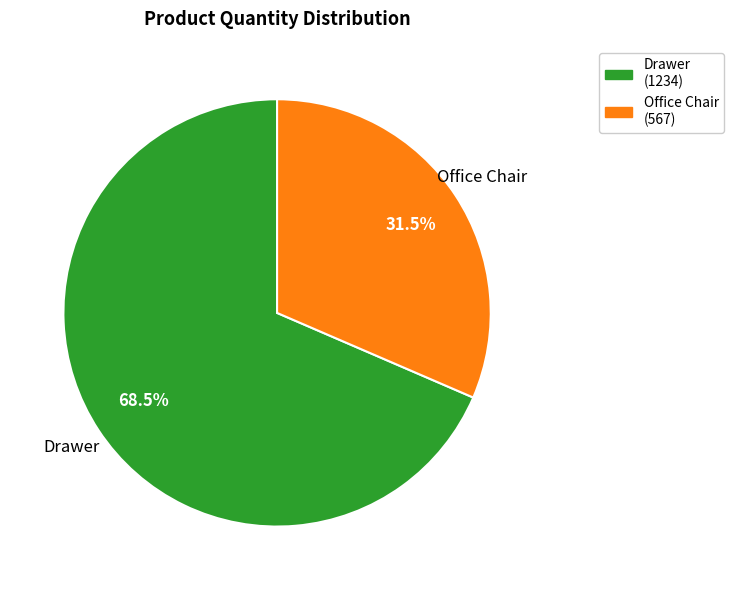

What portion of the pie excludes Drawer?

31.5%